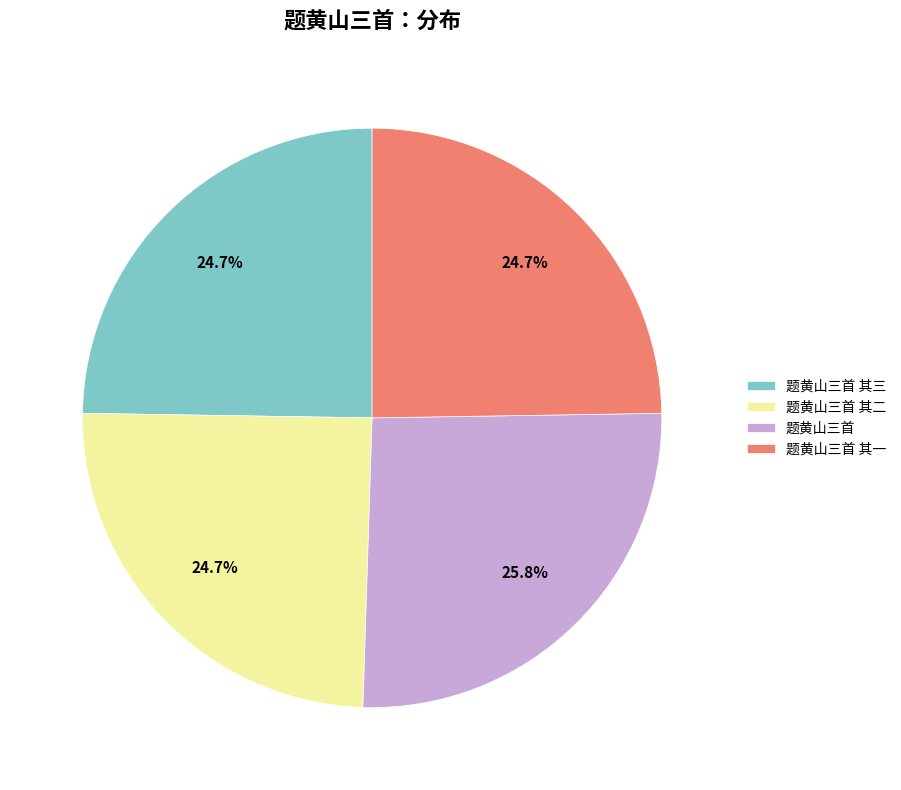

Does 题黄山三首 其一 represent more than half of the total?

No